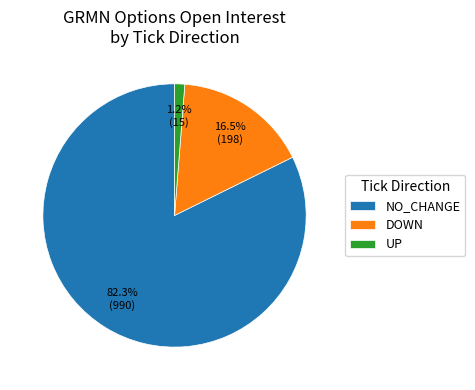

Which has a higher value, DOWN or NO_CHANGE?

NO_CHANGE